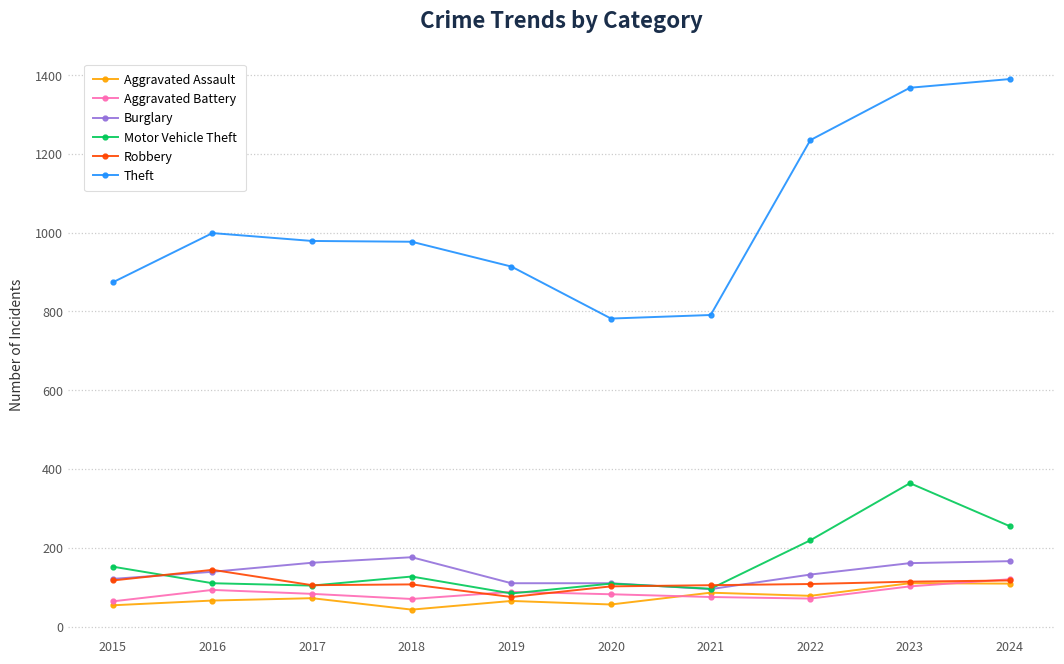

At how many categories does at least one series exceed 93?

10